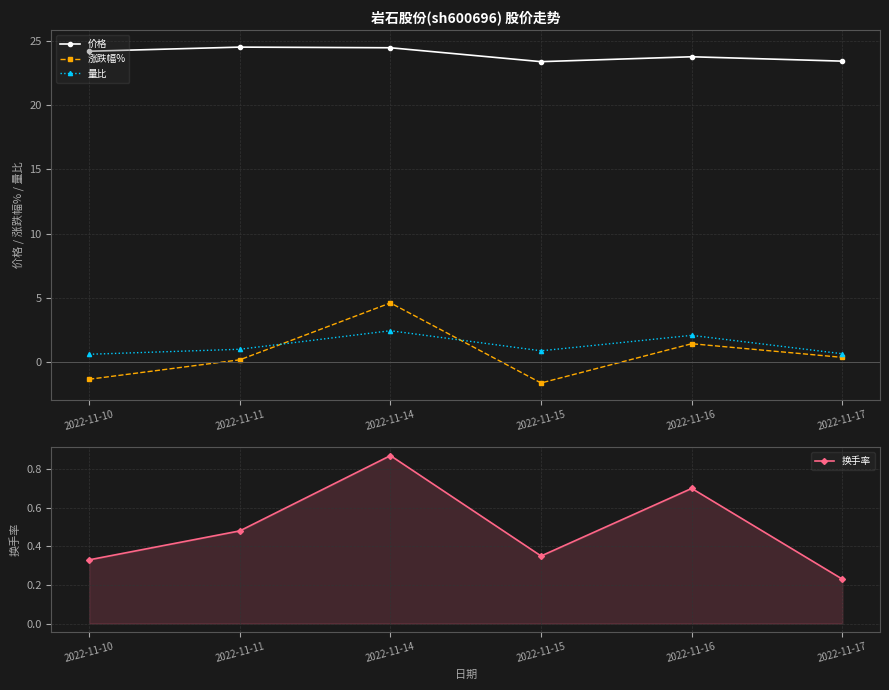

What is the value of the 量比 point at the 2nd from the left?

1.0